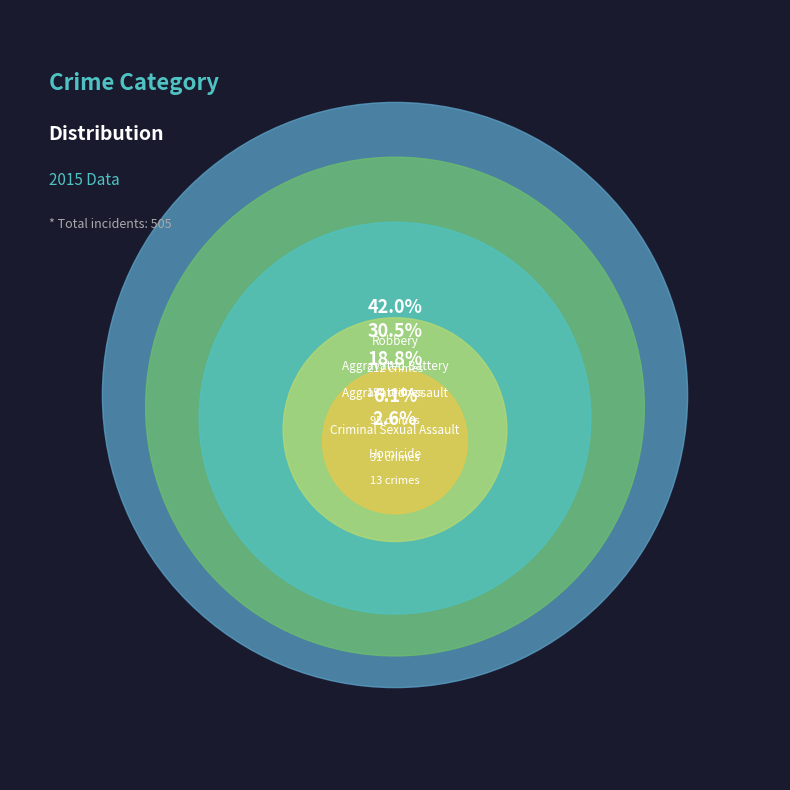

Which slice is the smallest?

Homicide